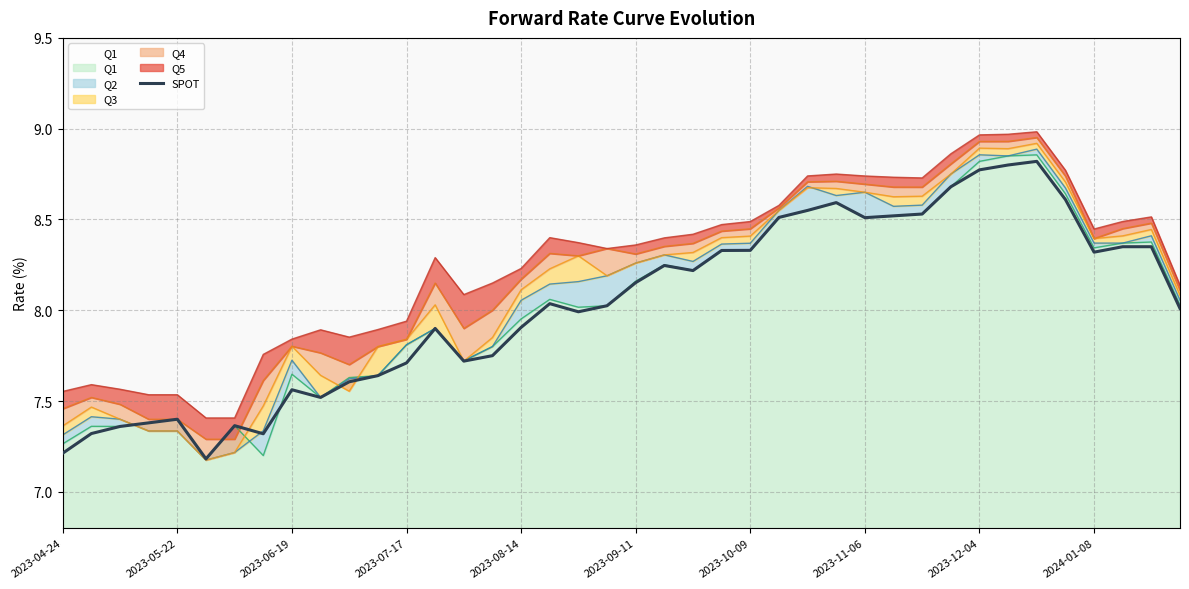

Is it true that the value at 37 is 3.0?

False